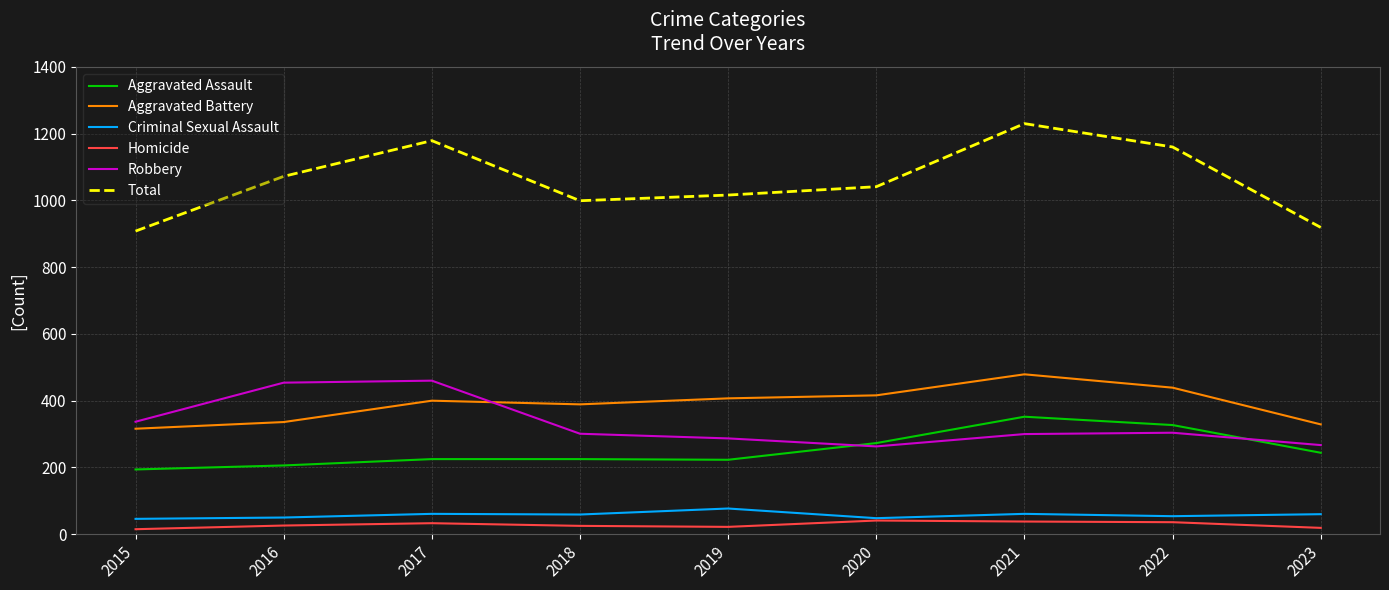

True or false: Aggravated Battery and Aggravated Assault cross at least once.

False